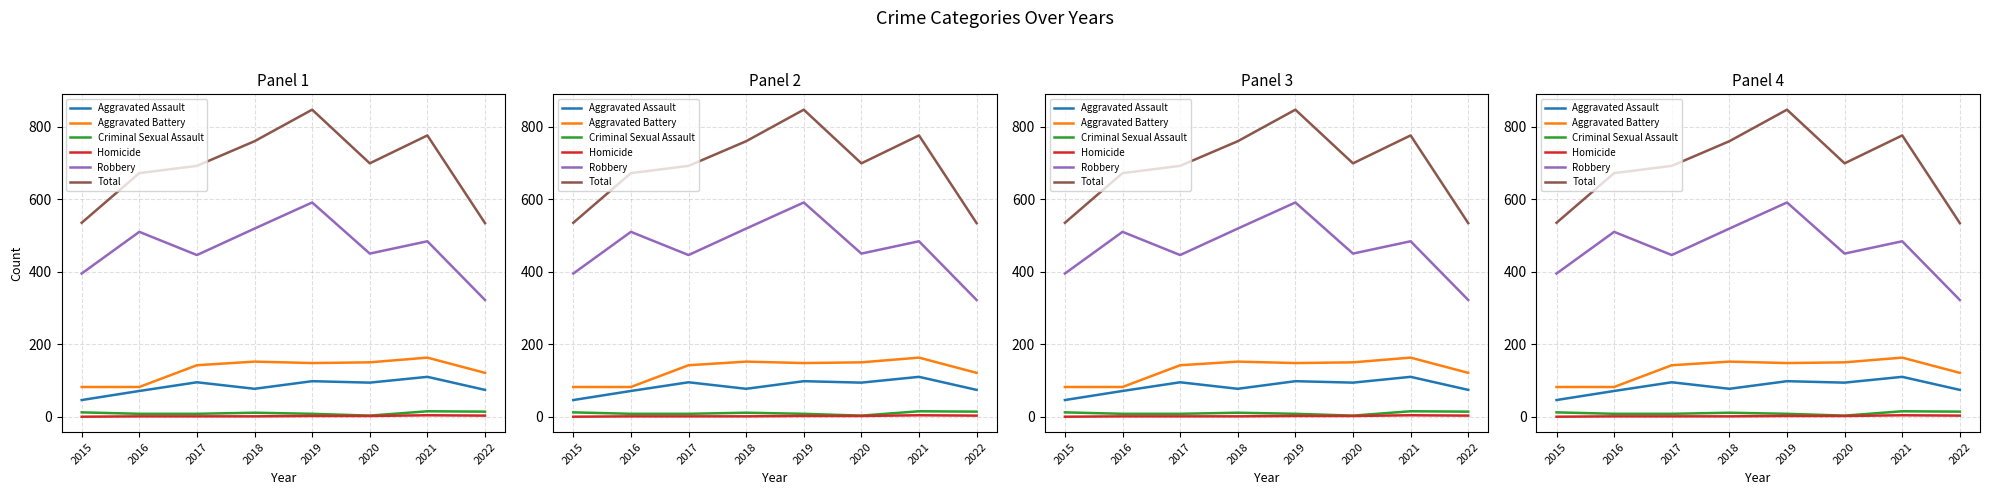

How many interior local peaks does the Homicide series have?

1